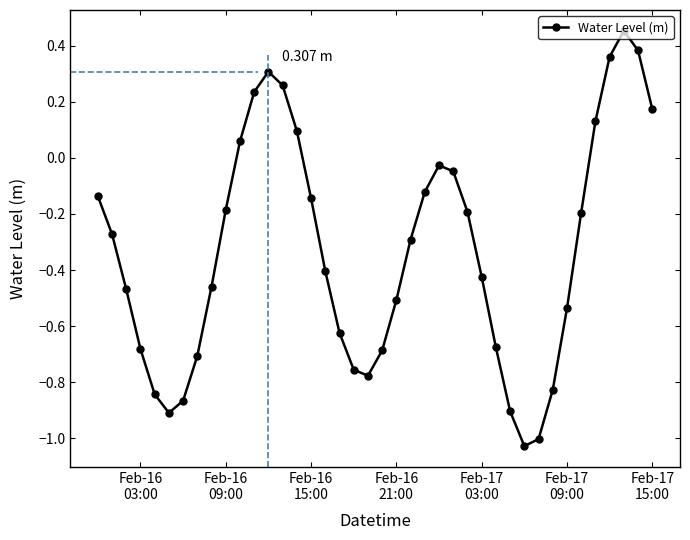

What is the difference between the maximum and minimum values?

1.5